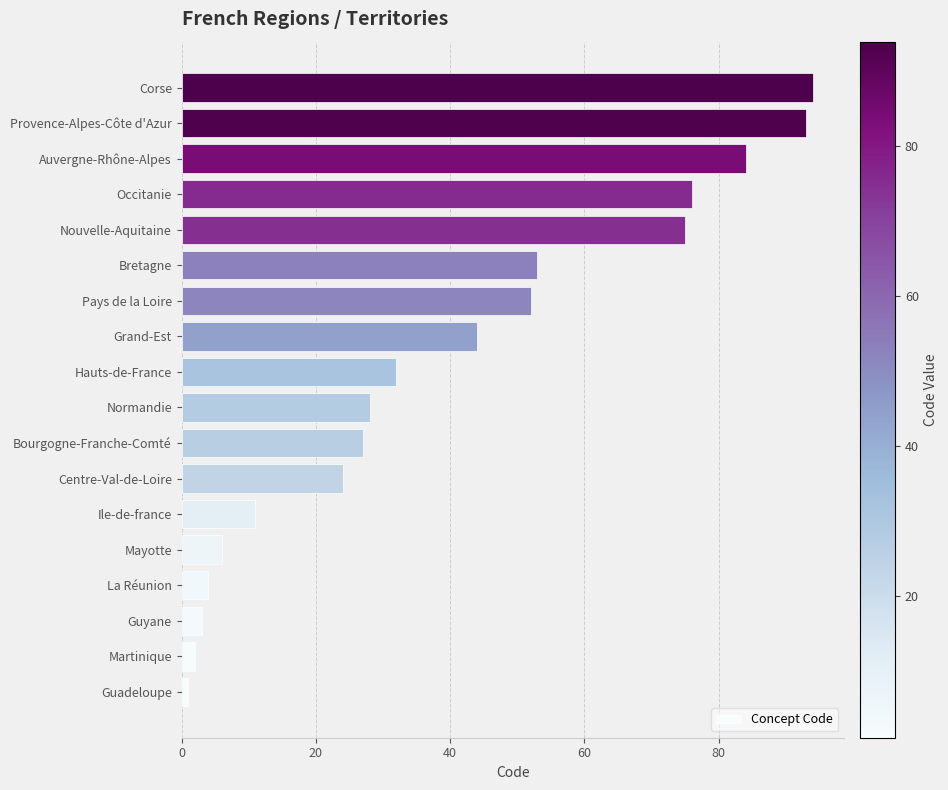

What is the sum of all values?

709